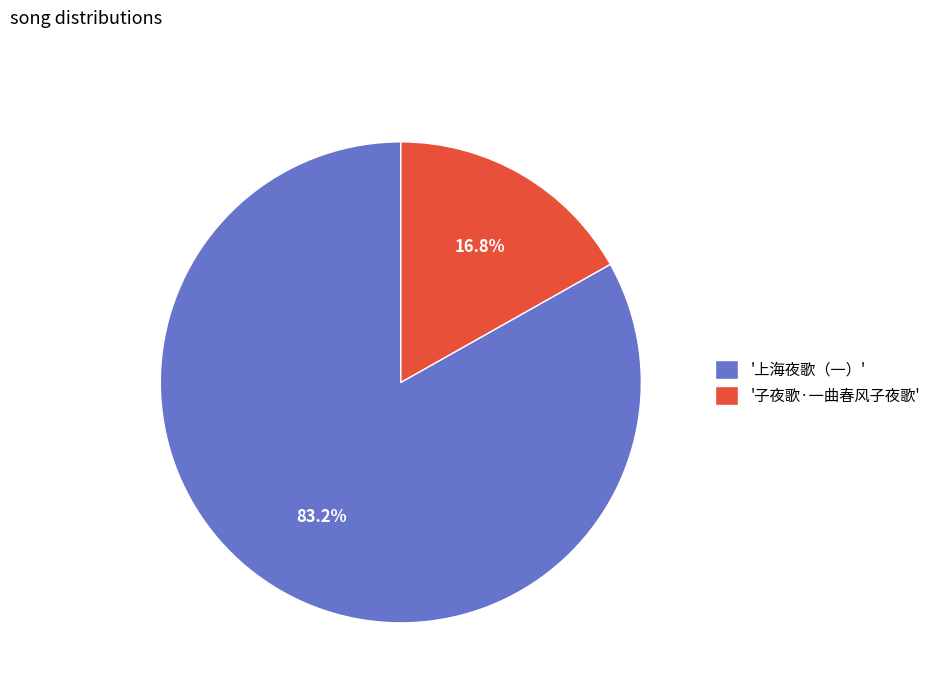

Count the number of slices in the pie.

2